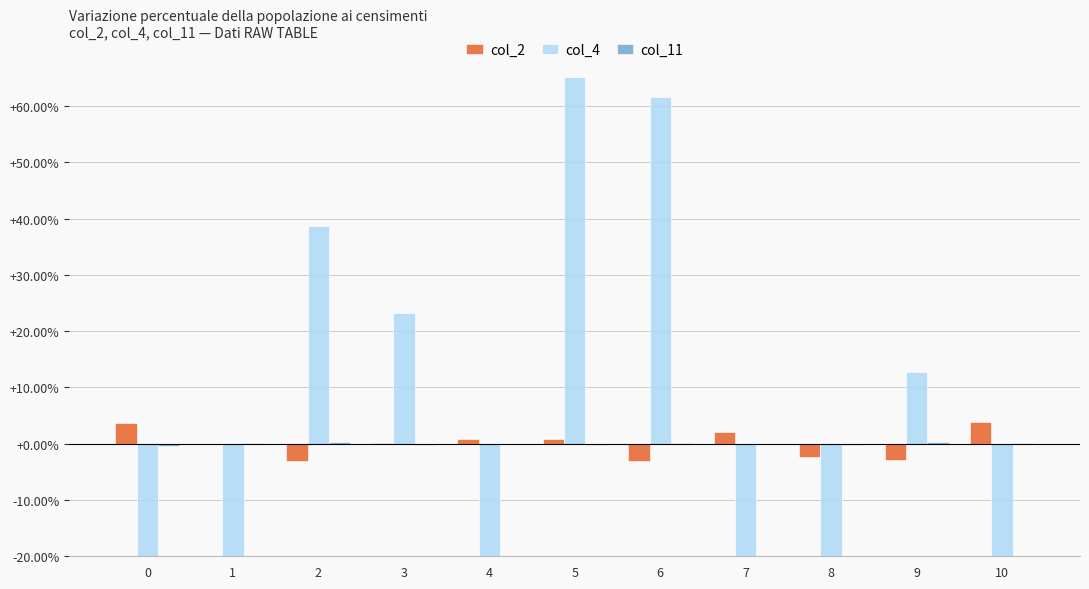

The col_11 series shows -0.6 at 0. True or false?

False